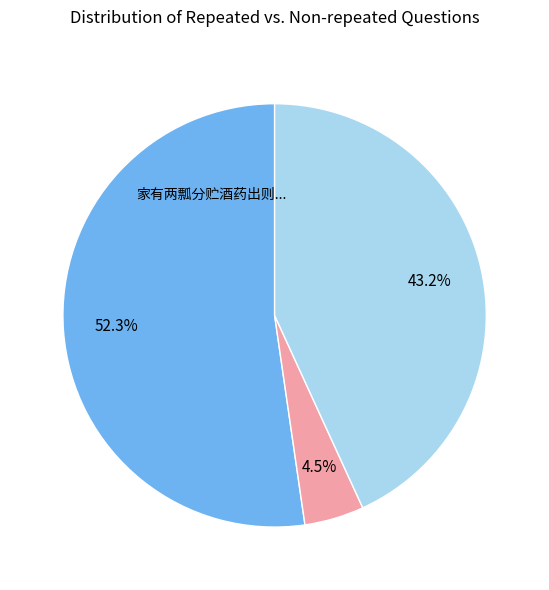

To the nearest percent, what is the average slice percentage?

33%